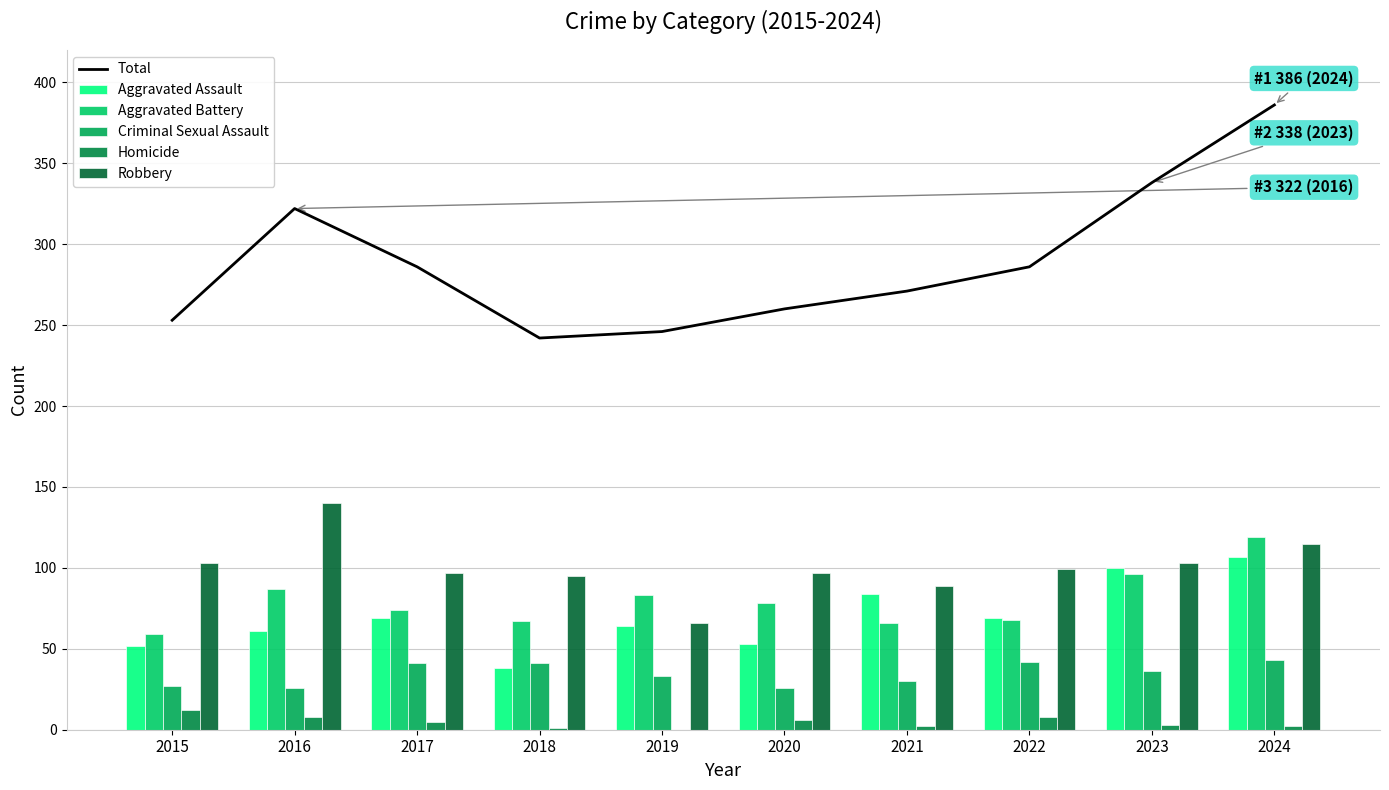

At which label does Homicide reach its peak?

2015